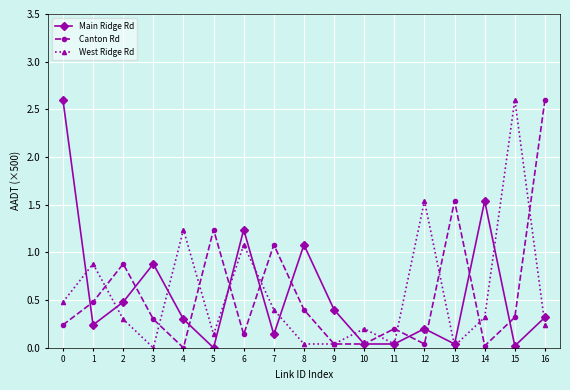

Between which two adjacent categories do West Ridge Rd and Canton Rd first intersect?

1 and 2